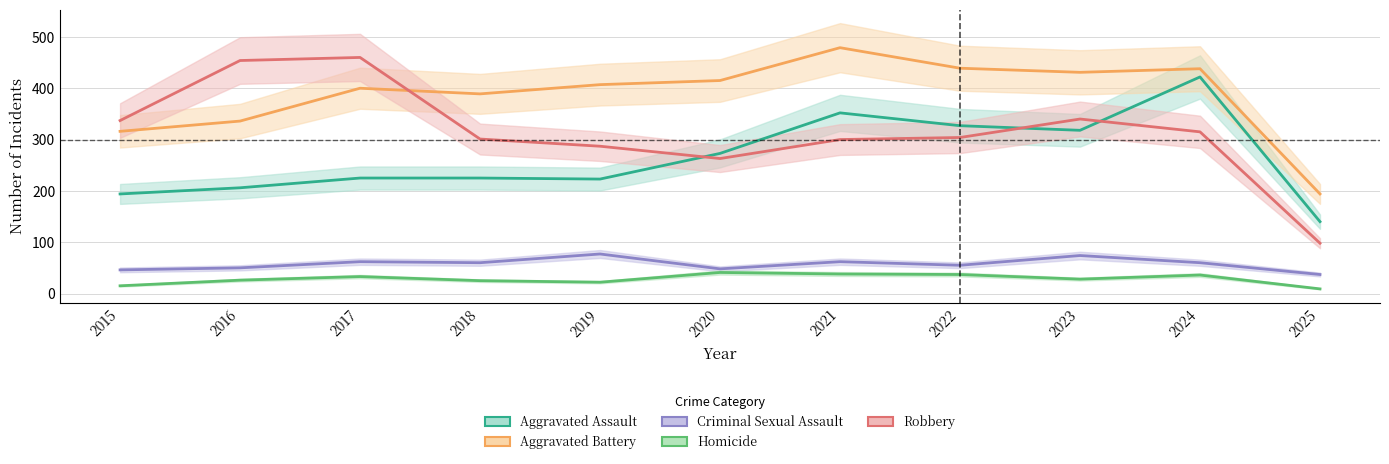

What is the total value across all series at 2023?

1191